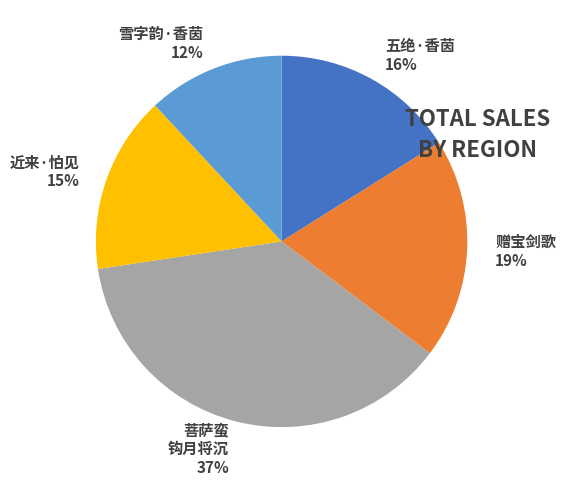

Do 菩萨蛮 钩月将沉 37% and 五绝·香茵 16% together represent more than half of the pie?

Yes